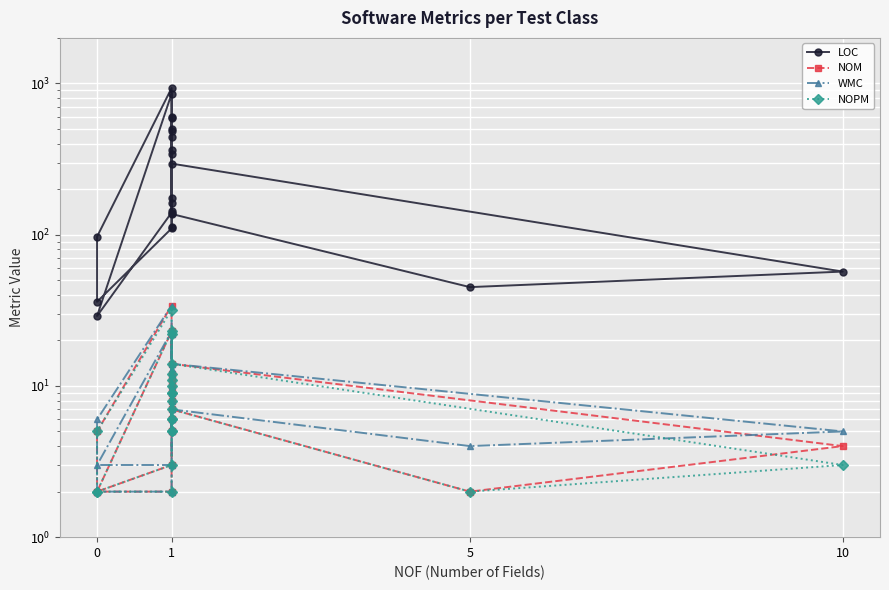

True or false: NOM has more than 1 interior local peaks.

True